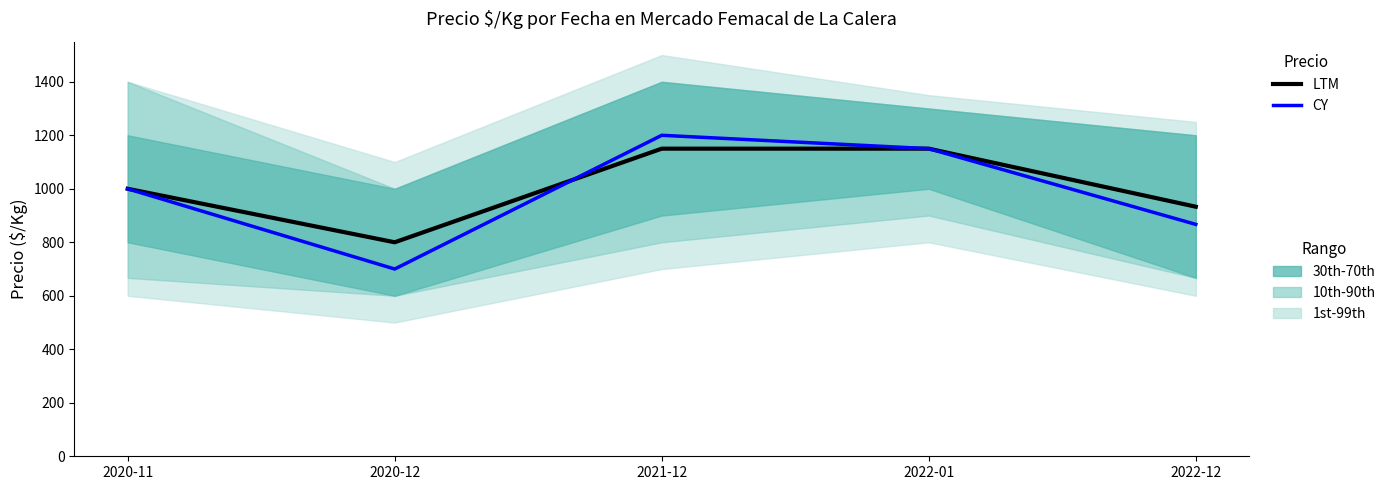

What is the total value across all series at 2020-11?

2000